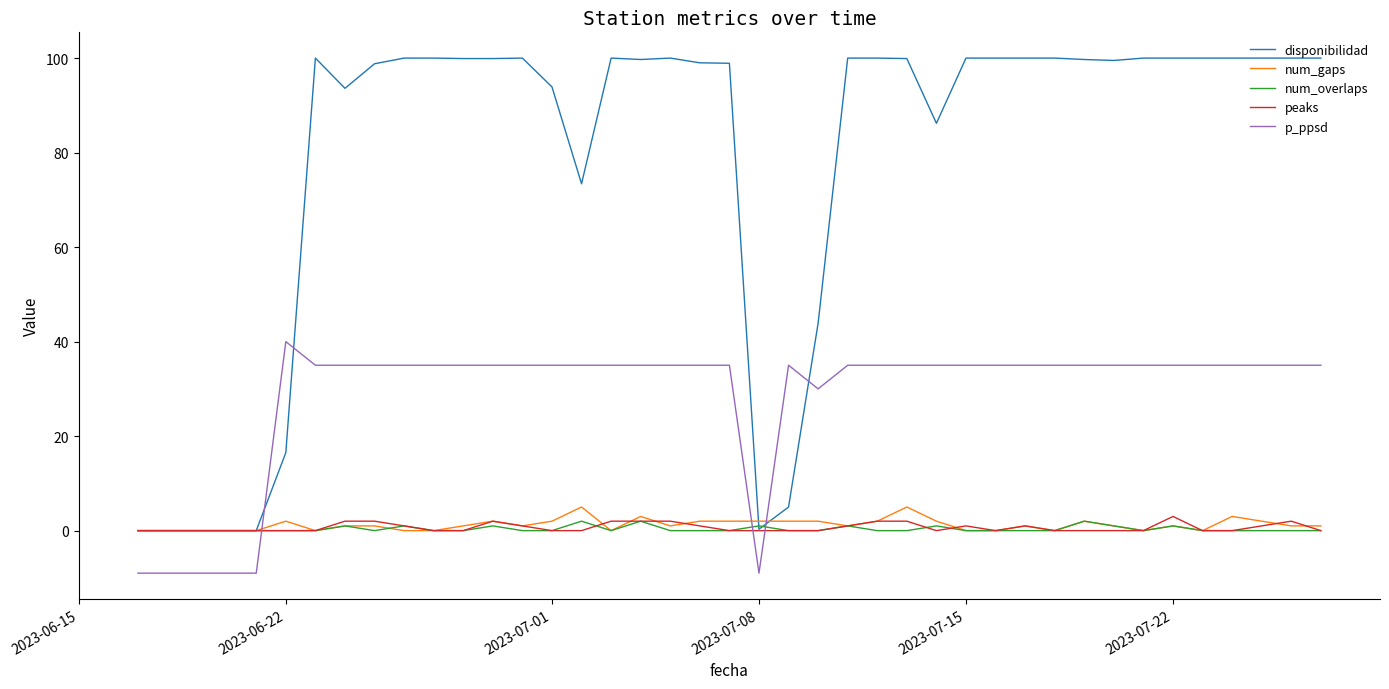

Which series ends up on top after the final intersection of peaks and p_ppsd?

p_ppsd